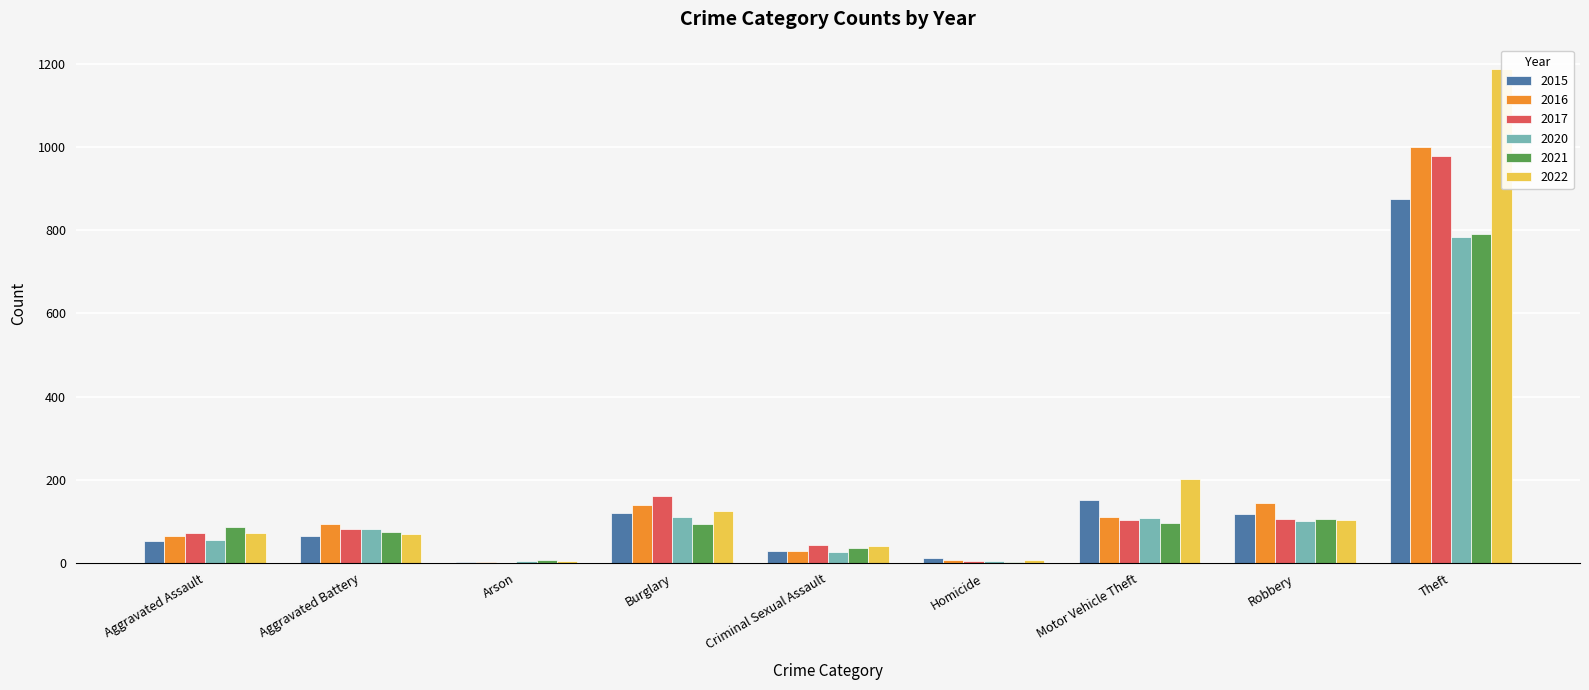

What is the difference between the highest and lowest values at Aggravated Battery?

29